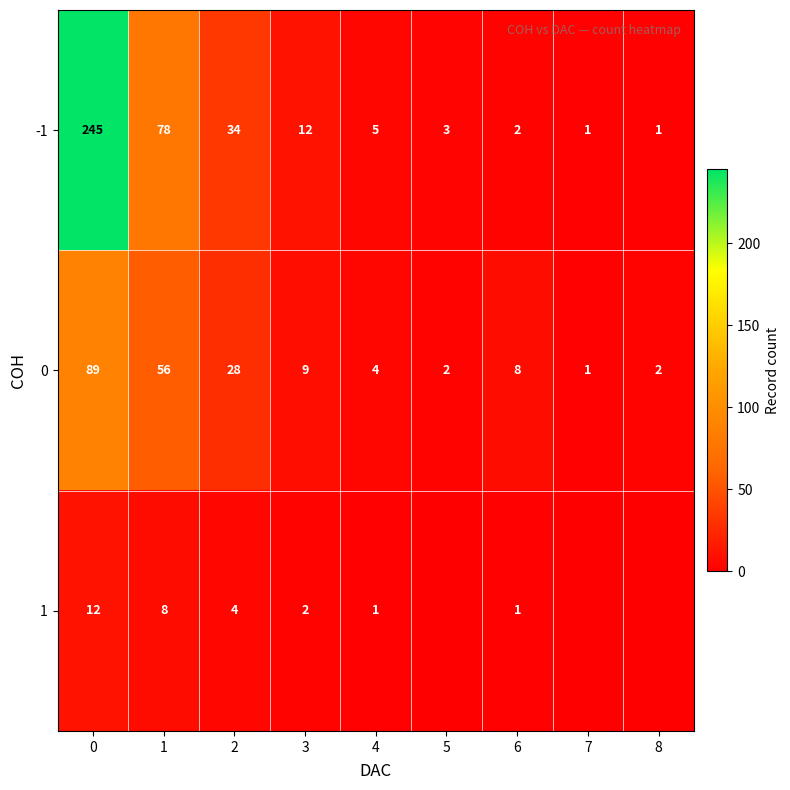

The -1 series shows 16 at 3. True or false?

False